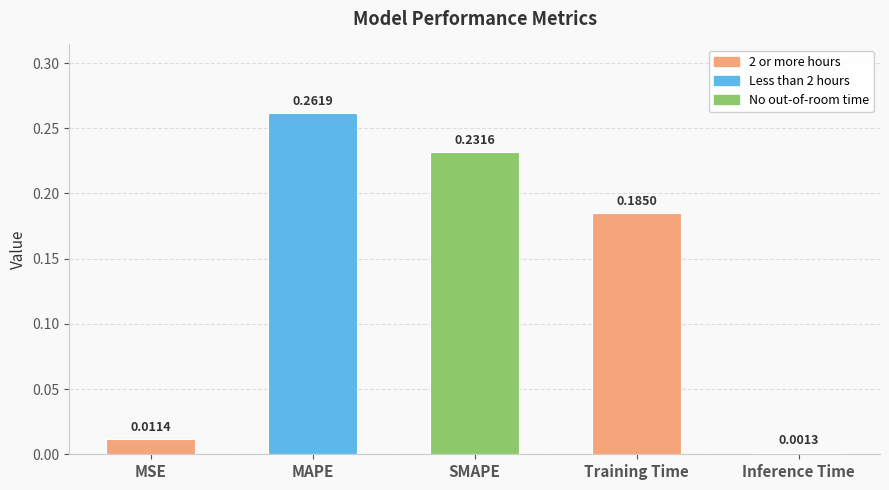

How many bars are there in total?

5